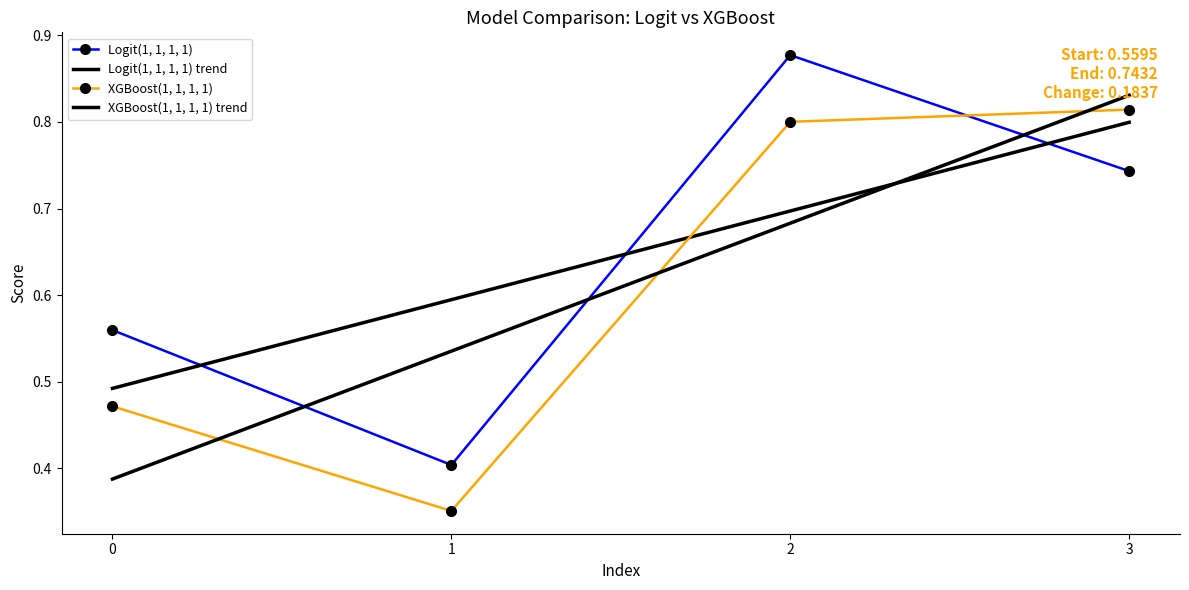

At which category is the sum across all series the highest?

3